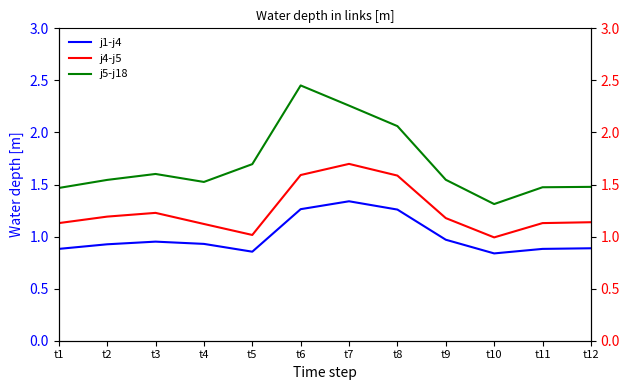

What is the smallest value displayed?

0.8